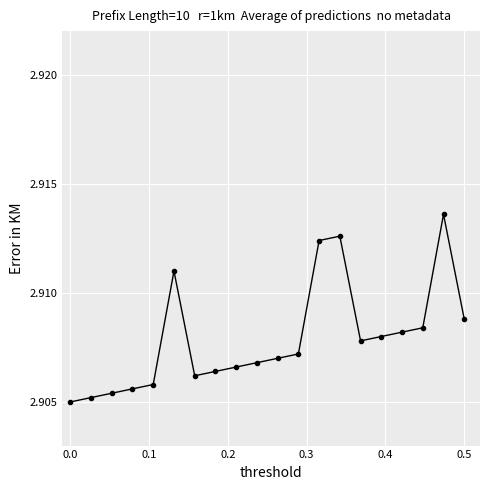

True or false: the data has more than 2 interior local peaks.

True